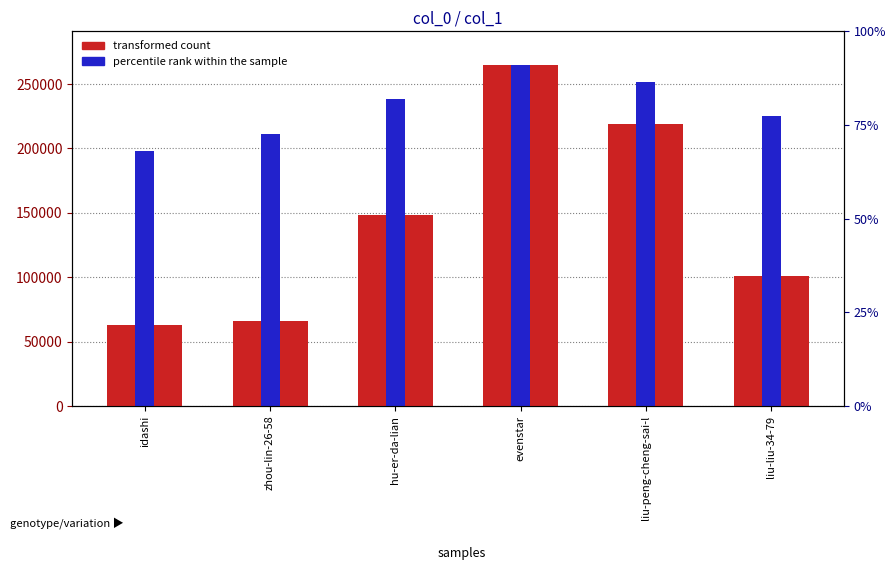

Which series has the widest spread of values?

transformed count